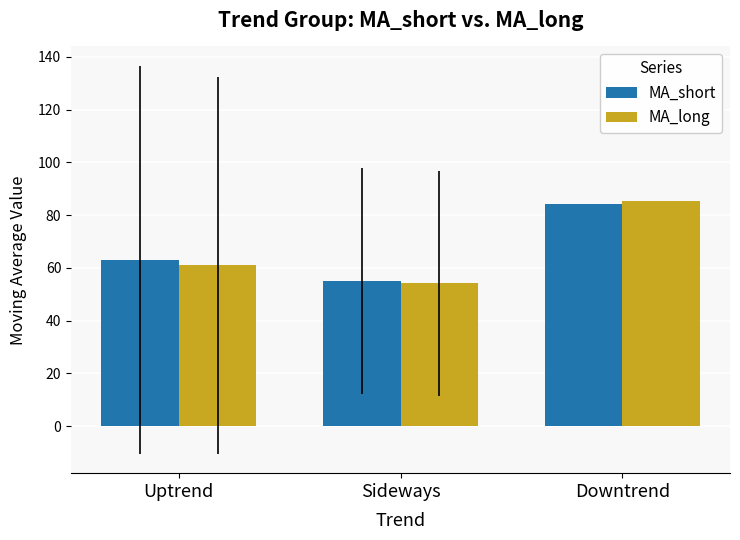

At how many categories does at least one series exceed 57?

2